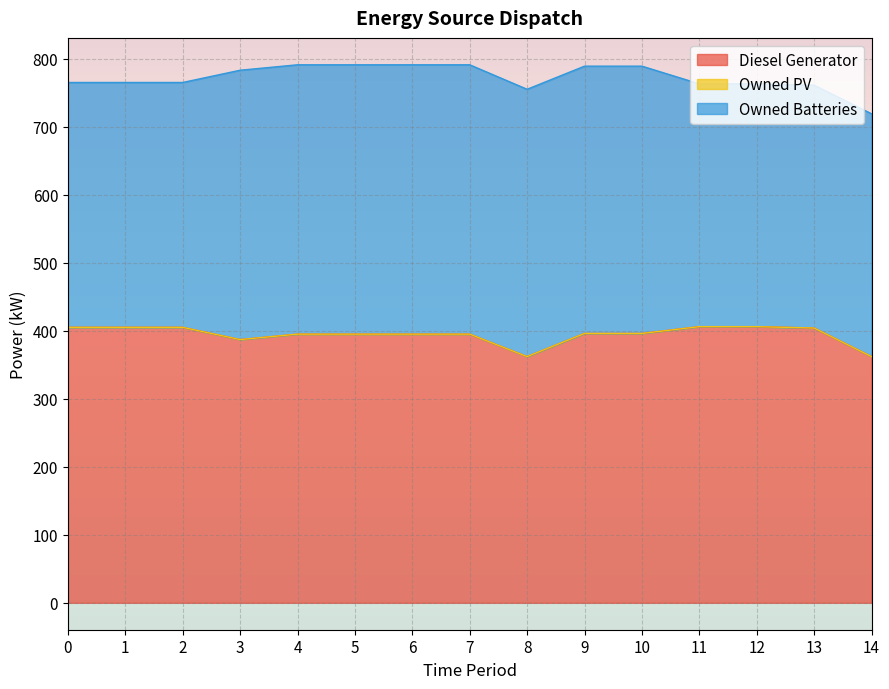

The value of Diesel Generator at 13 is 404. True or false?

True